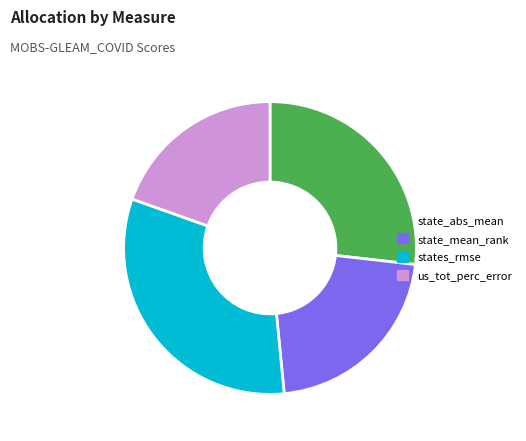

How many segments does this pie chart have?

4